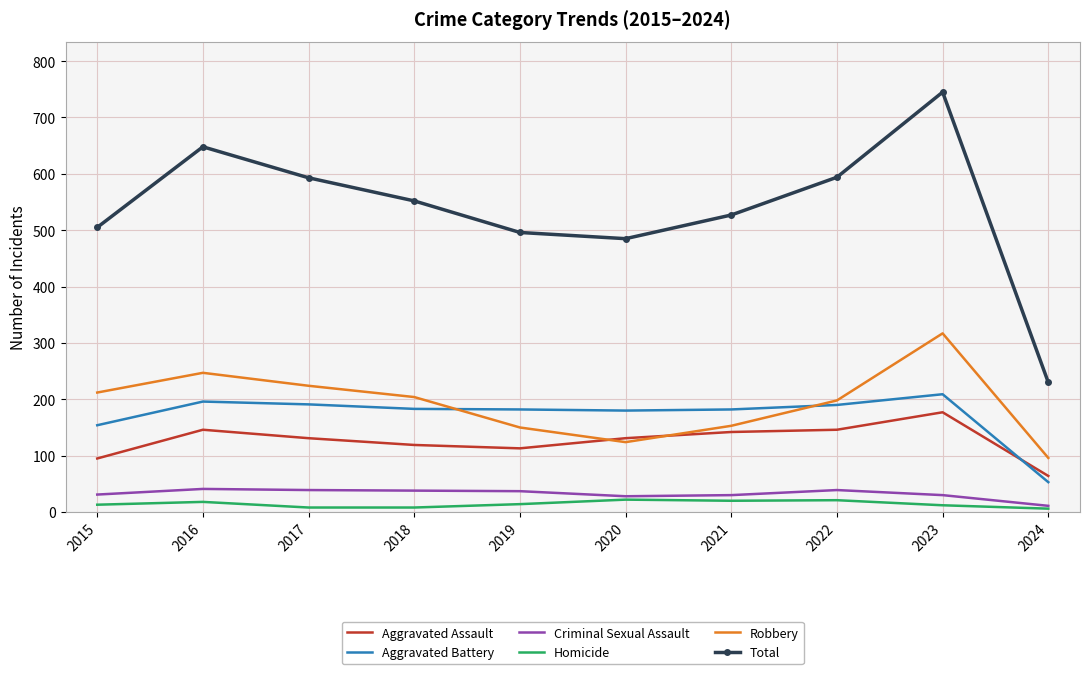

The Total series shows 552 at 2018. True or false?

True